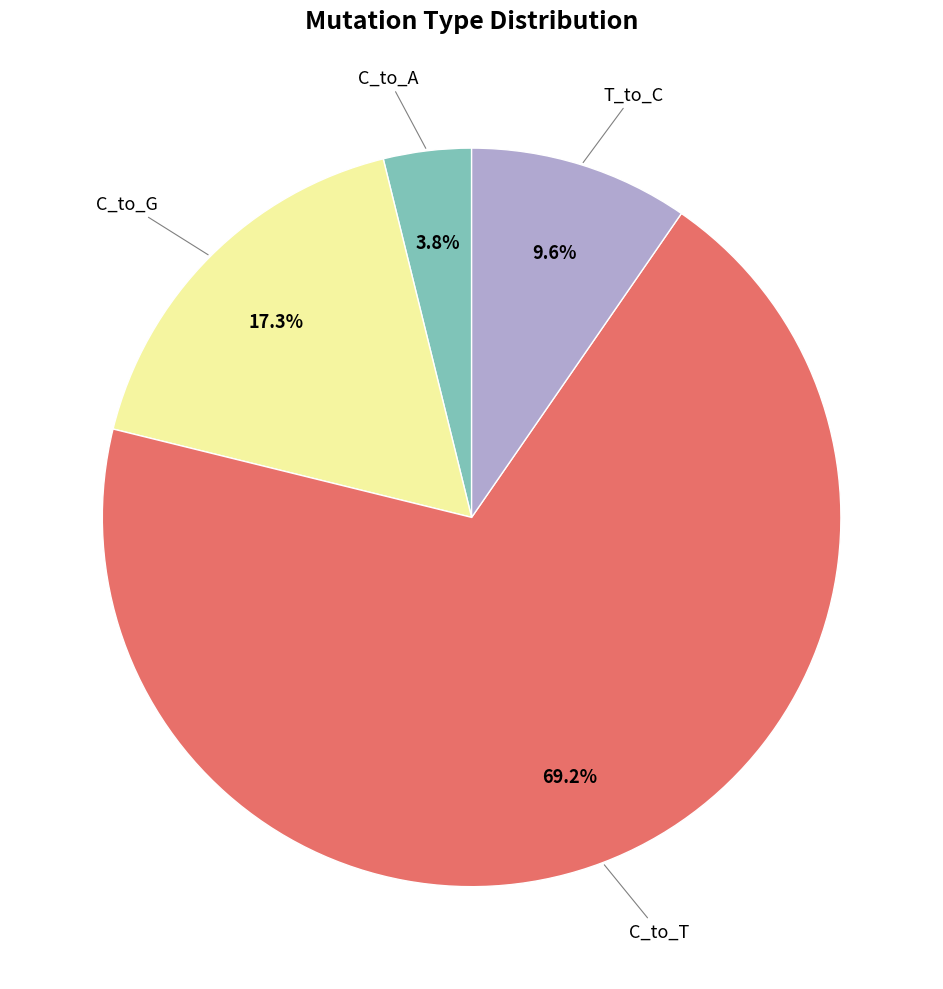

Is there any slice that represents more than half of the pie?

Yes